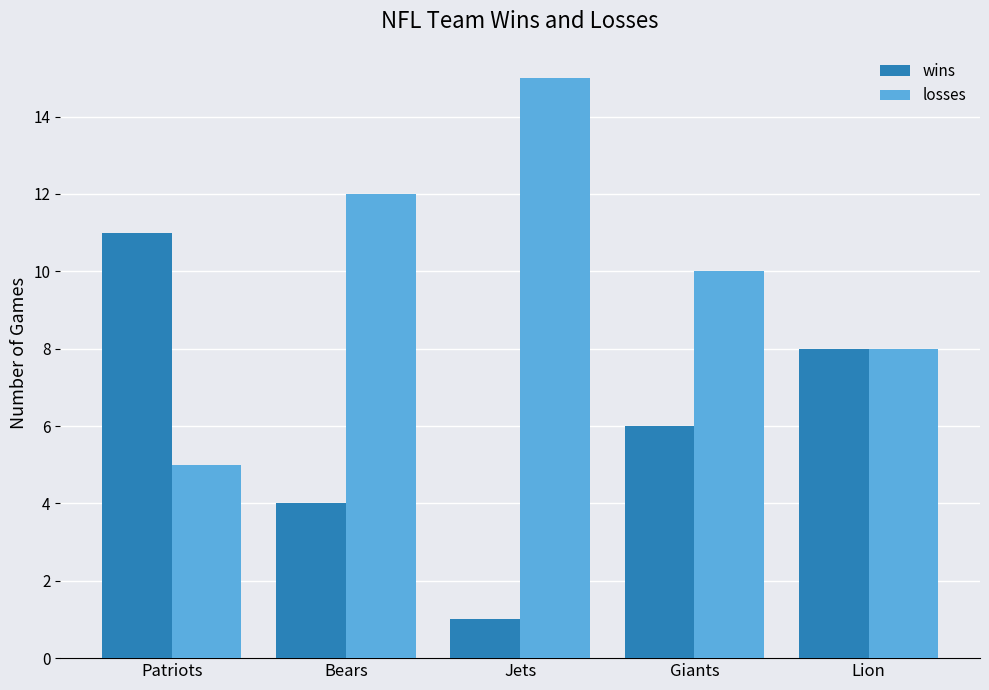

Which series has the largest total across all categories?

losses